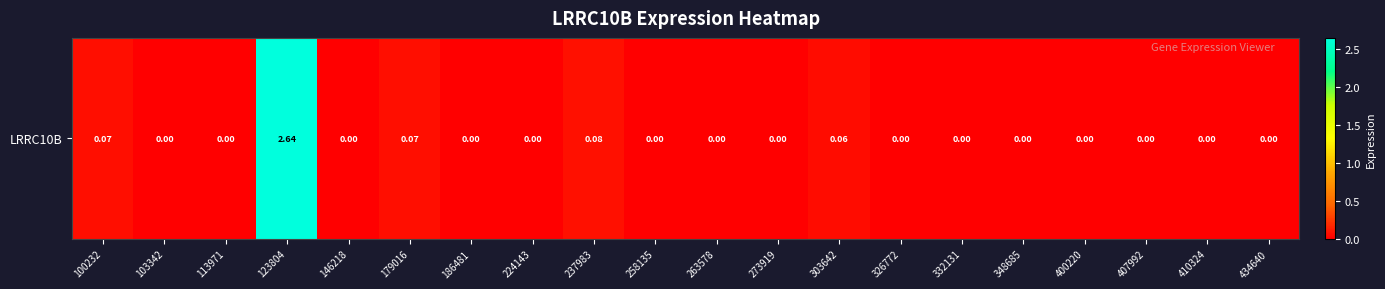

Between 186481 and 273919, which is larger?

186481